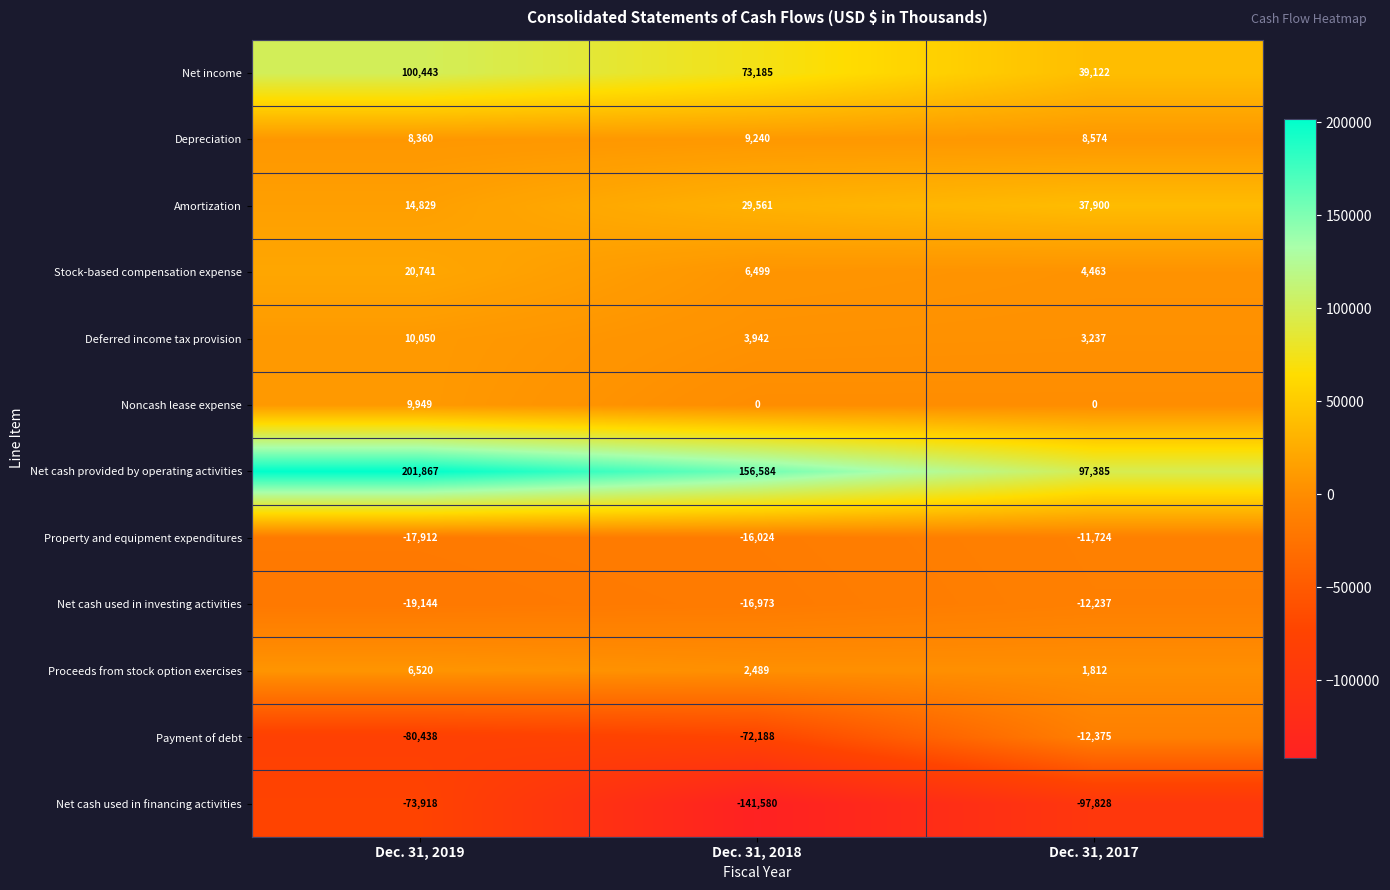

Count the number of categories in the chart.

3